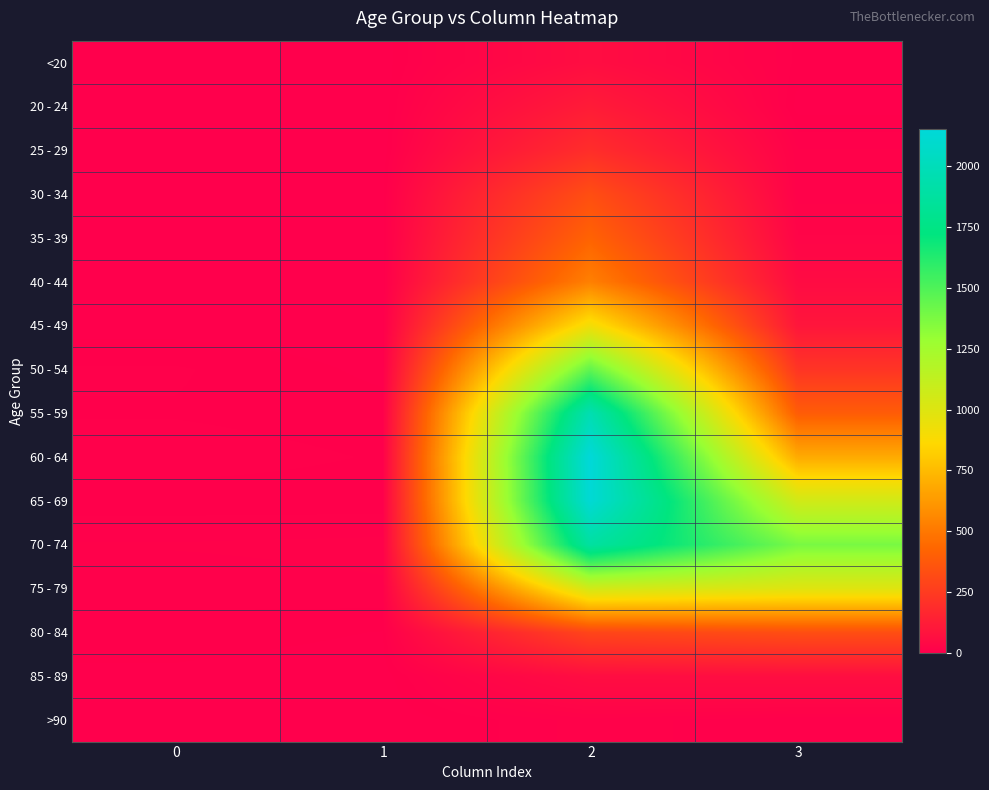

Reading left to right, list all the values displayed in this chart.

<20: 0=0	1=1	2=62	3=7
20 - 24: 0=1	1=0	2=121	3=2
25 - 29: 0=0	1=0	2=196	3=13
30 - 34: 0=0	1=2	2=333	3=14
35 - 39: 0=2	1=1	2=420	3=26
40 - 44: 0=0	1=1	2=530	3=53
45 - 49: 0=2	1=1	2=915	3=97
50 - 54: 0=9	1=3	2=1450	3=227
55 - 59: 0=8	1=6	2=1965	3=392
60 - 64: 0=11	1=8	2=2151	3=689
65 - 69: 0=6	1=6	2=2130	3=1057
70 - 74: 0=13	1=14	2=1882	3=1381
75 - 79: 0=10	1=12	2=1053	3=993
80 - 84: 0=7	1=4	2=296	3=333
85 - 89: 0=3	1=1	2=62	3=64
>90: 0=0	1=0	2=15	3=9